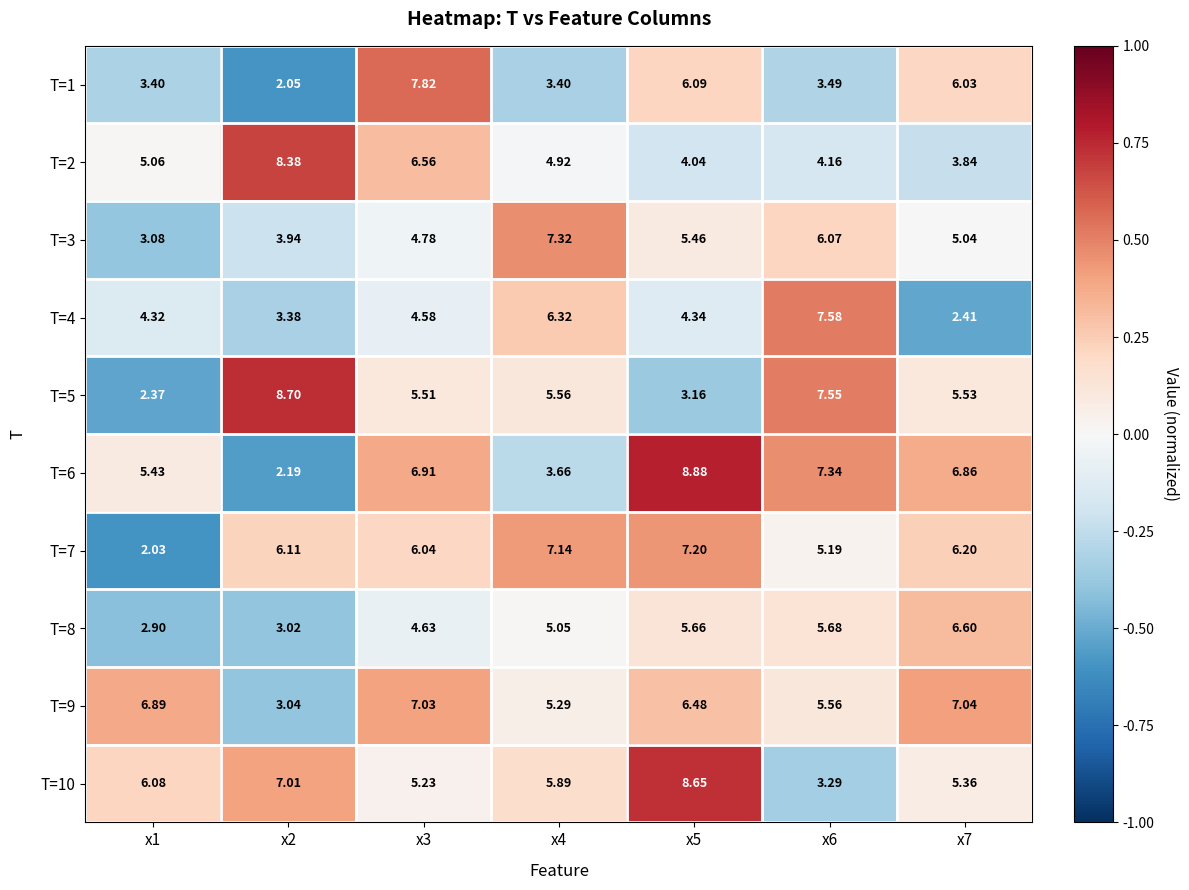

Which series has the largest range (max minus min)?

T=6